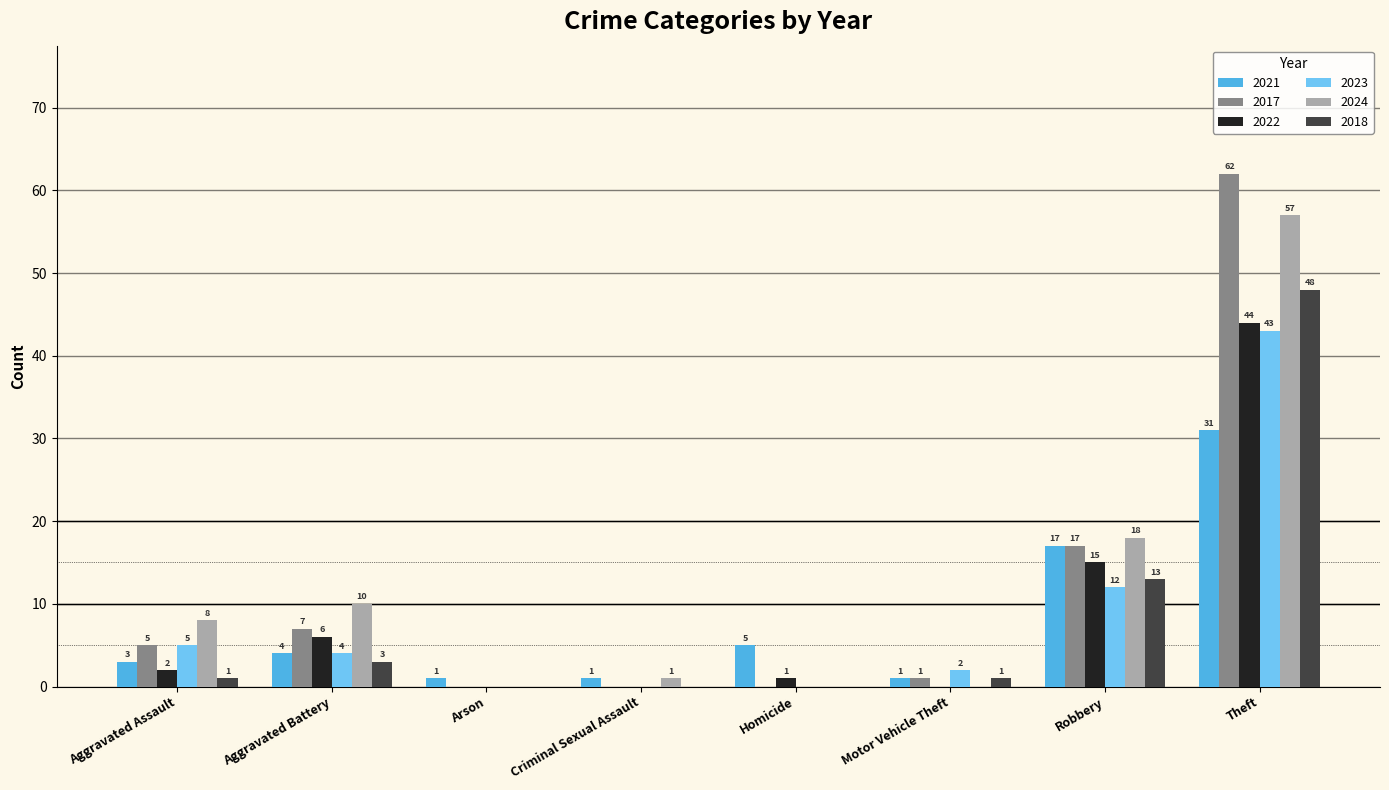

What is the sum of all 2018 values?

66